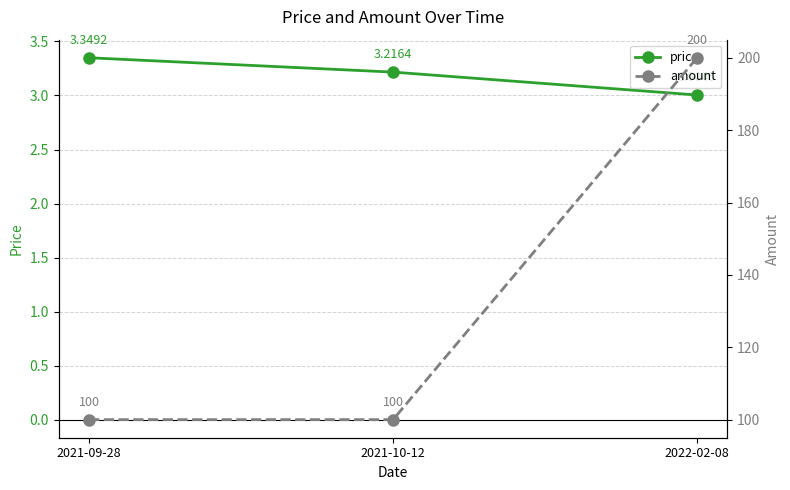

What is the minimum value shown in the chart?

3.0